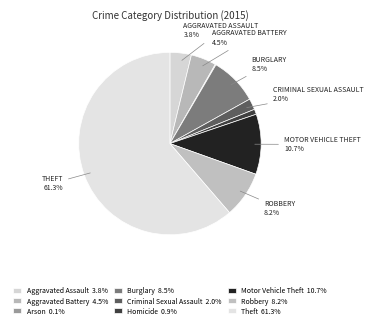

Is it true that Arson is 8% of the pie?

False